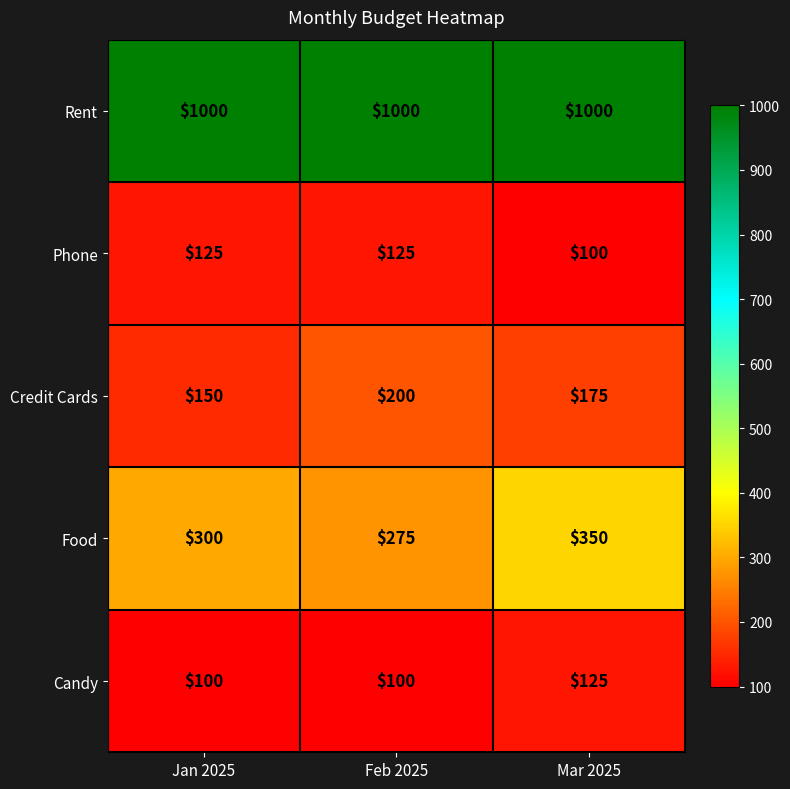

What is the spread (max minus min) of values at Jan 2025?

900